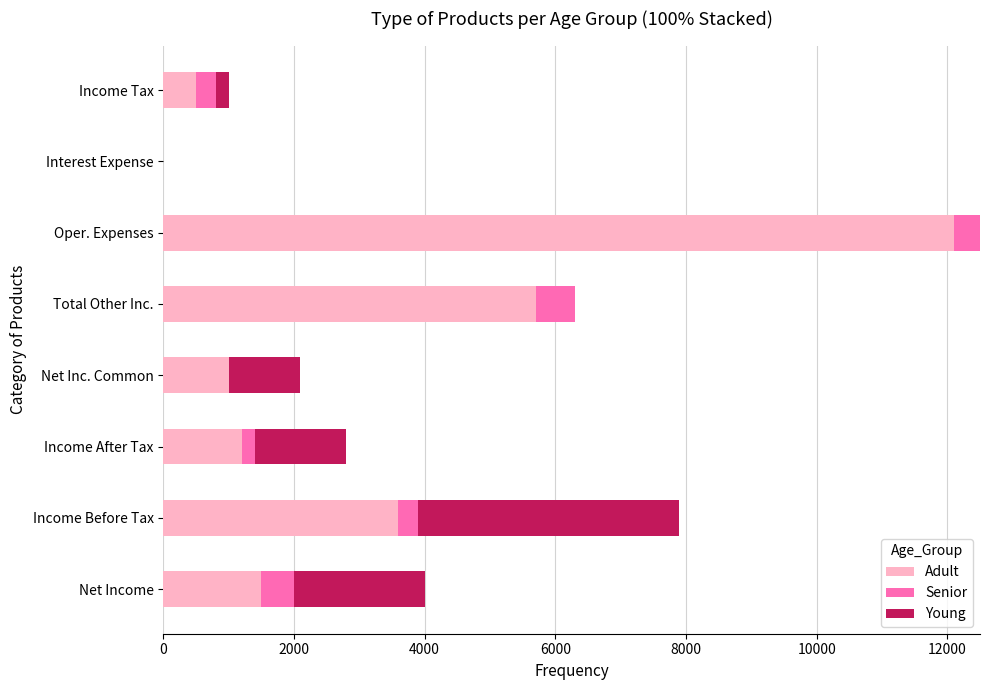

True or false: Adult has a value of 21373 at Oper. Expenses.

False